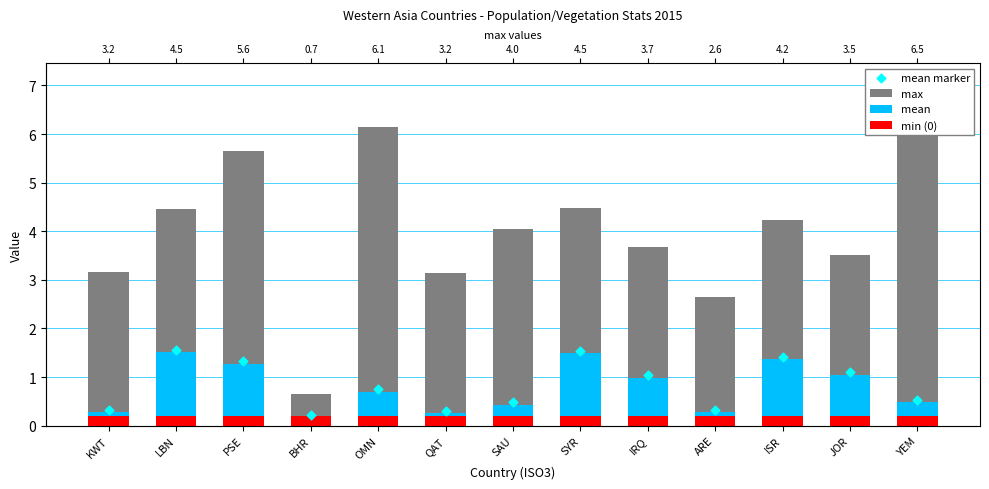

Which series reaches the minimum Y coordinate?

mean